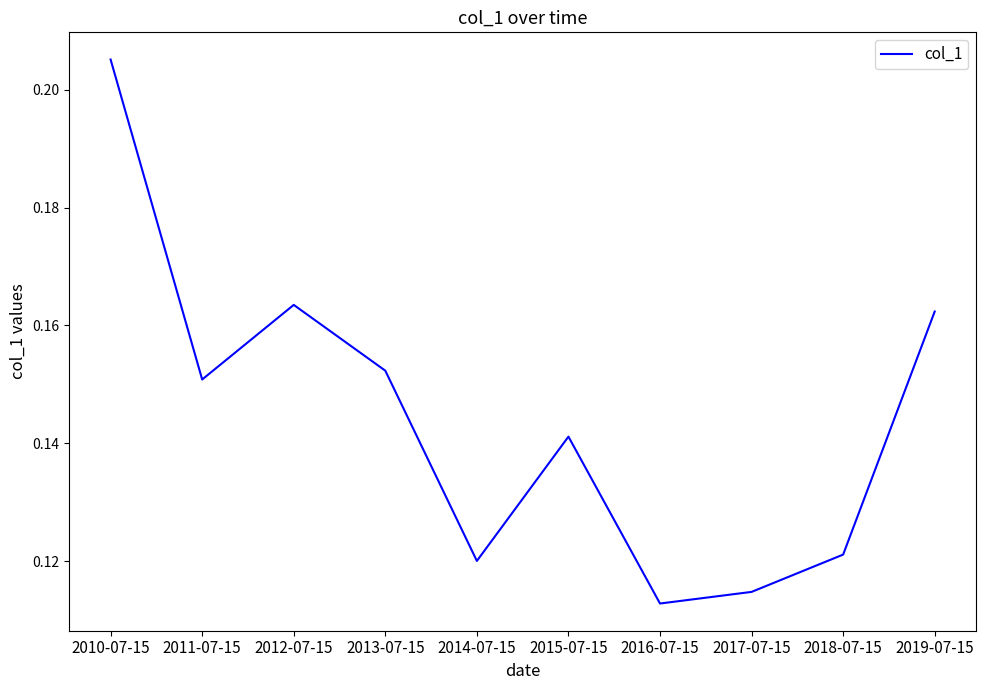

Between 2015-07-15 and 2013-07-15, which is larger?

2013-07-15